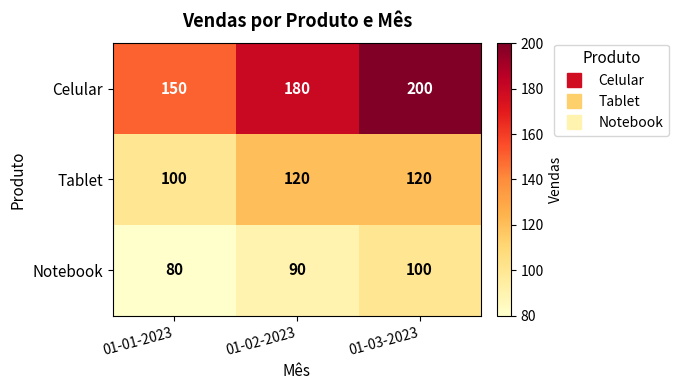

Count the number of categories in the chart.

3